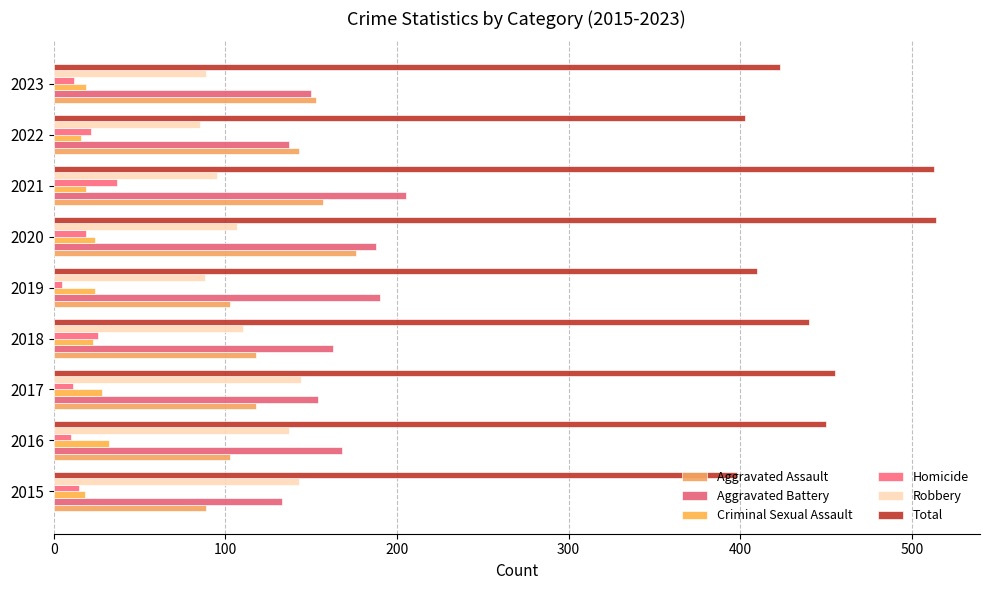

What is the sum of all Homicide values?

157